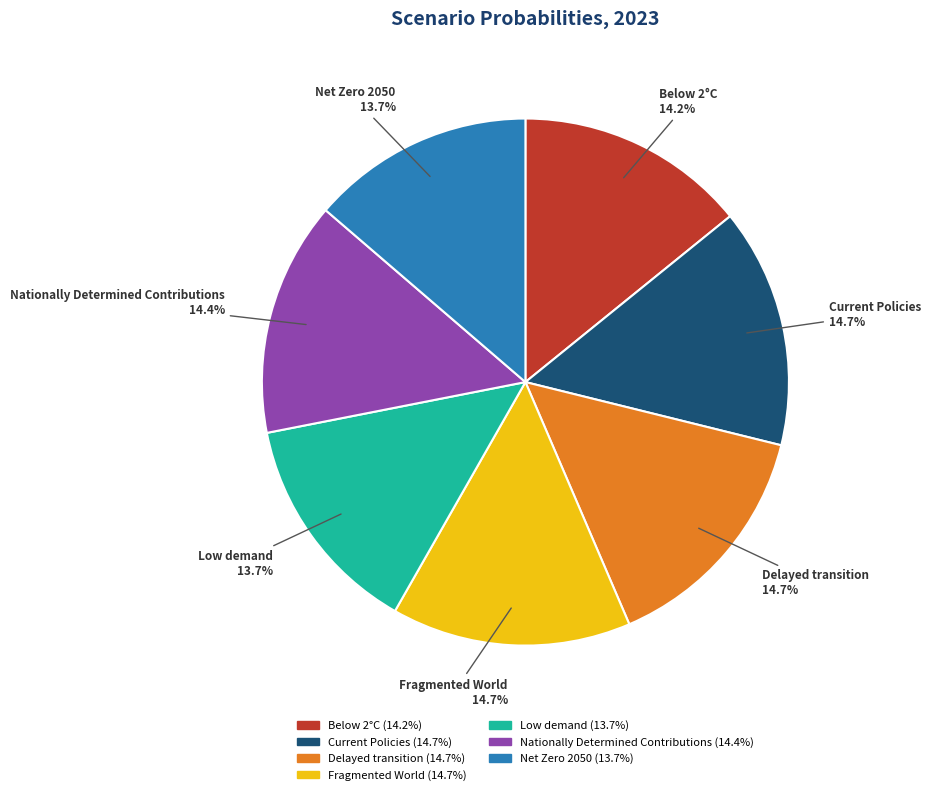

Is the sum of Nationally Determined Contributions and Fragmented World greater than half?

No